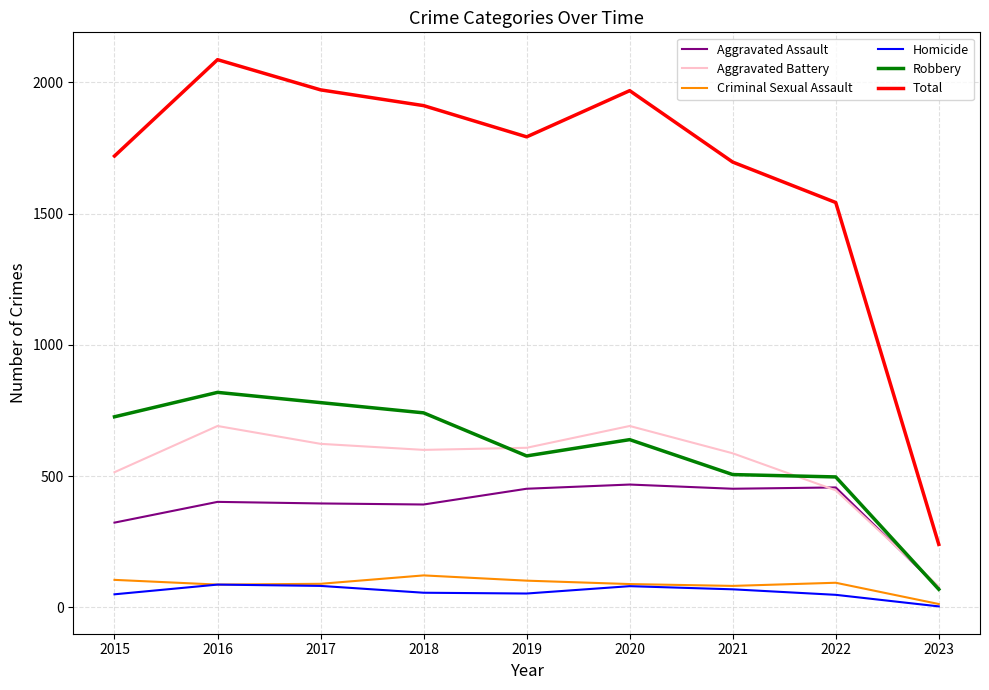

Does the chart have visible grid lines?

Yes